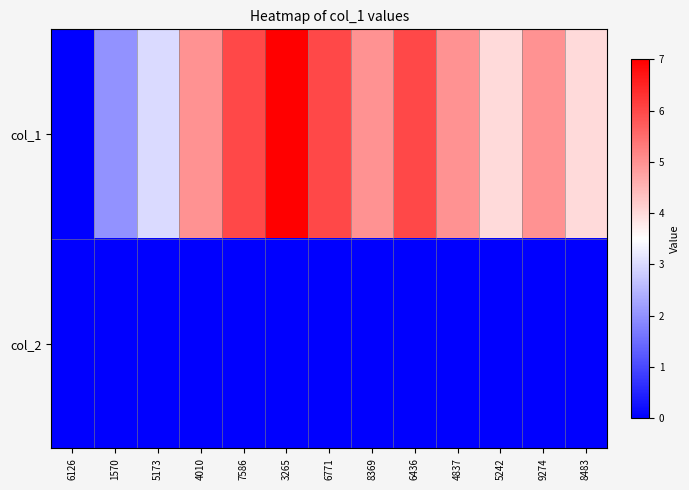

How many data points does each series have?

13